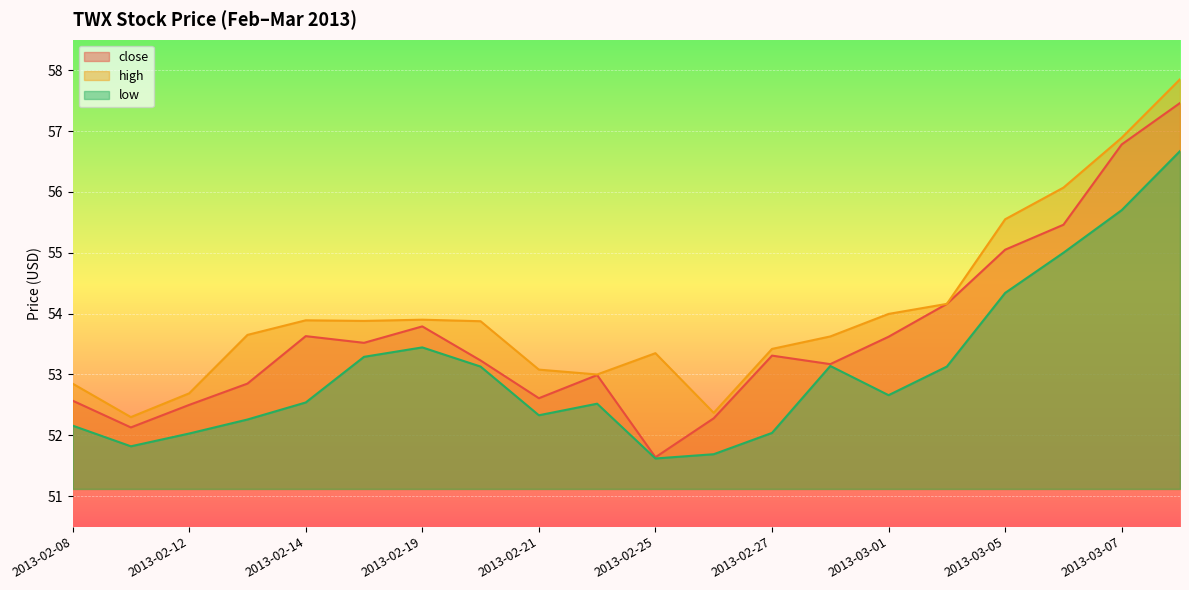

Where is close nearest to the value 54?

2013-03-04